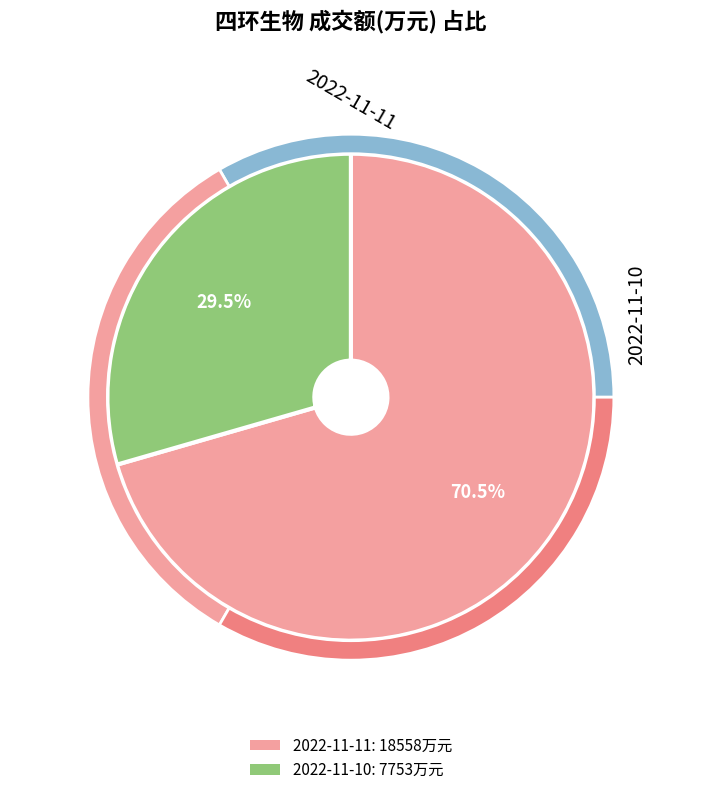

To the nearest percent, what is the difference between the largest and smallest slice percentages?

41%